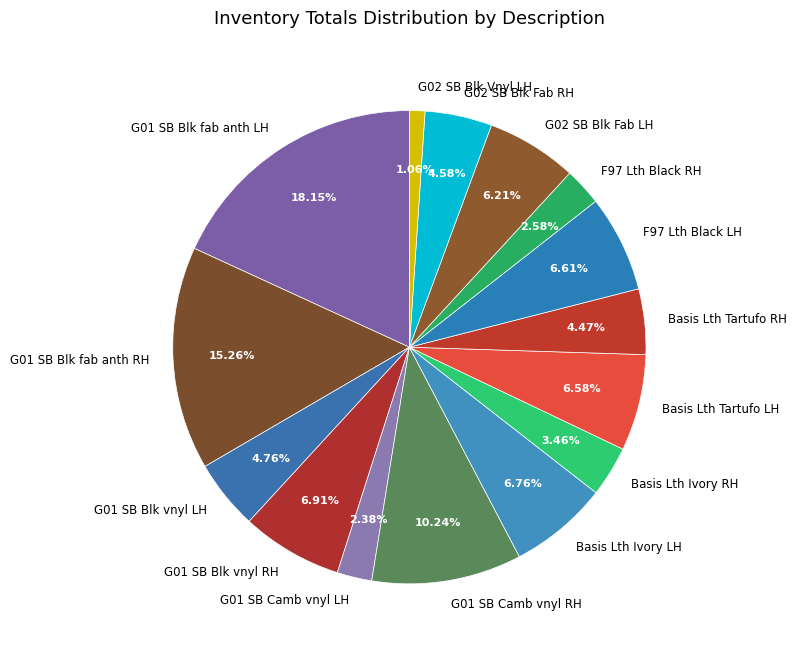

Is G01 SB Blk vnyl LH the majority of the pie?

No